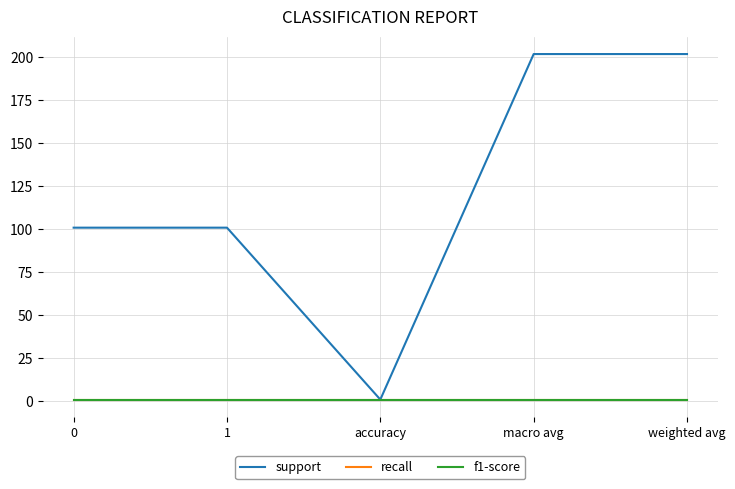

Reading left to right, transcribe all the data shown in this chart.

support: 101	101	1	202	202
recall: 1	1	1	1	1
f1-score: 1	1	1	1	1